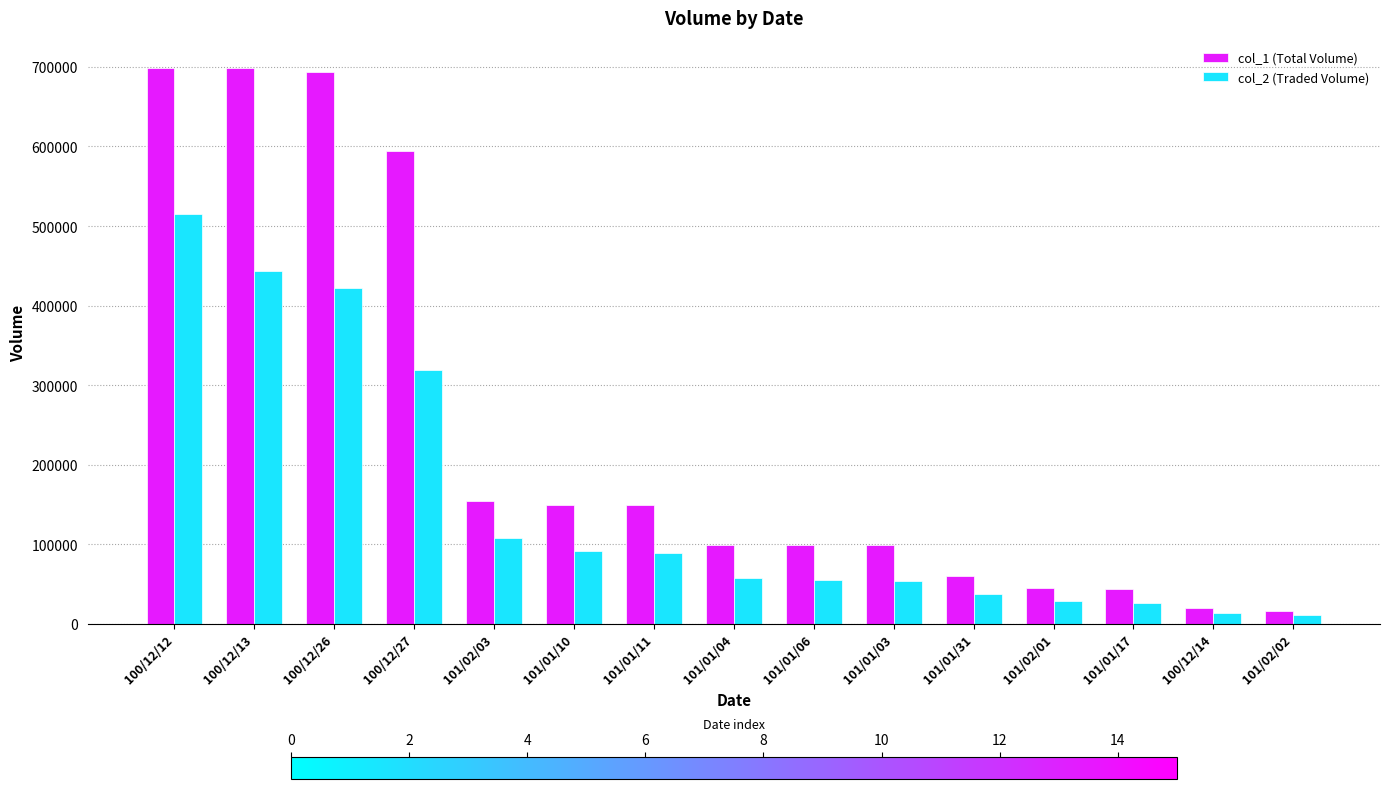

List the series in order of their overall mean, highest first.

col_1 (Total Volume), col_2 (Traded Volume)